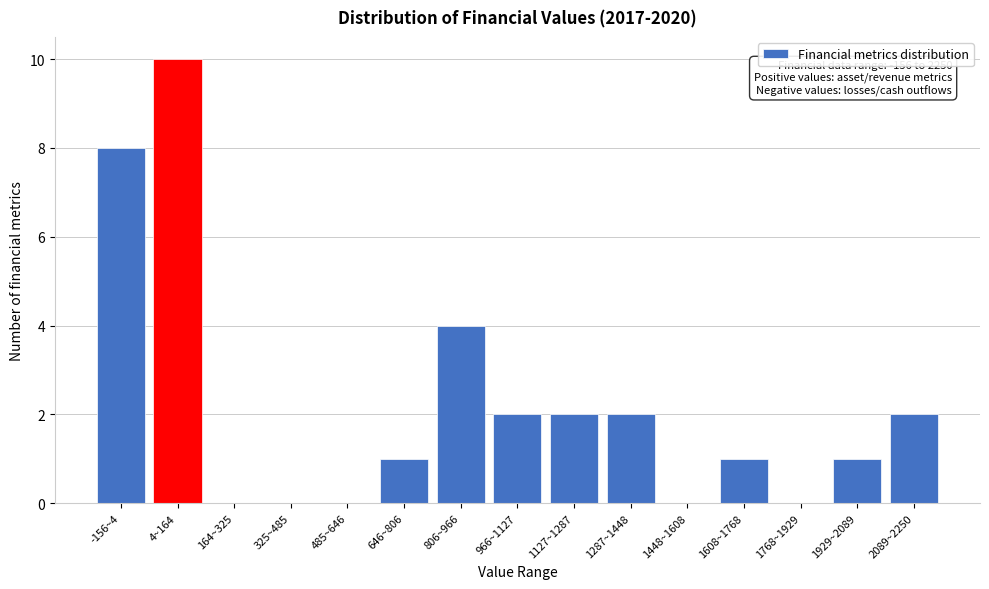

At which label is the value closest to 5?

806~966